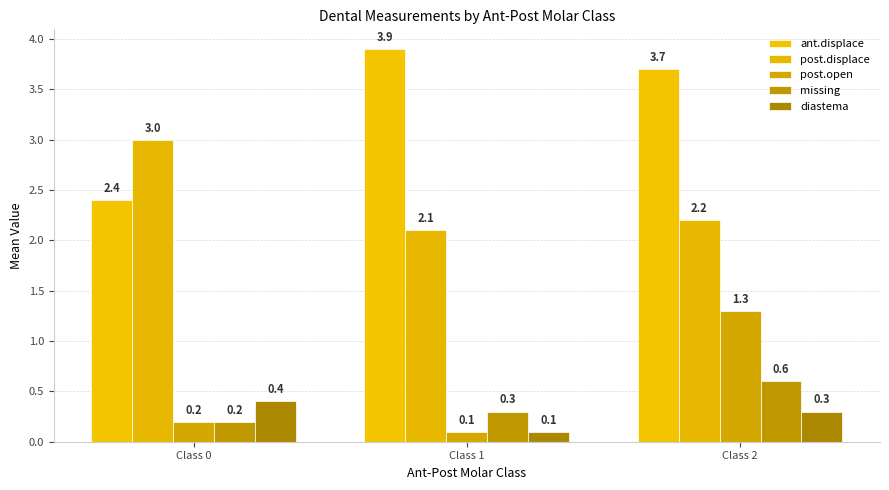

What is the value of the post.displace bar at the 2nd from the left?

2.1